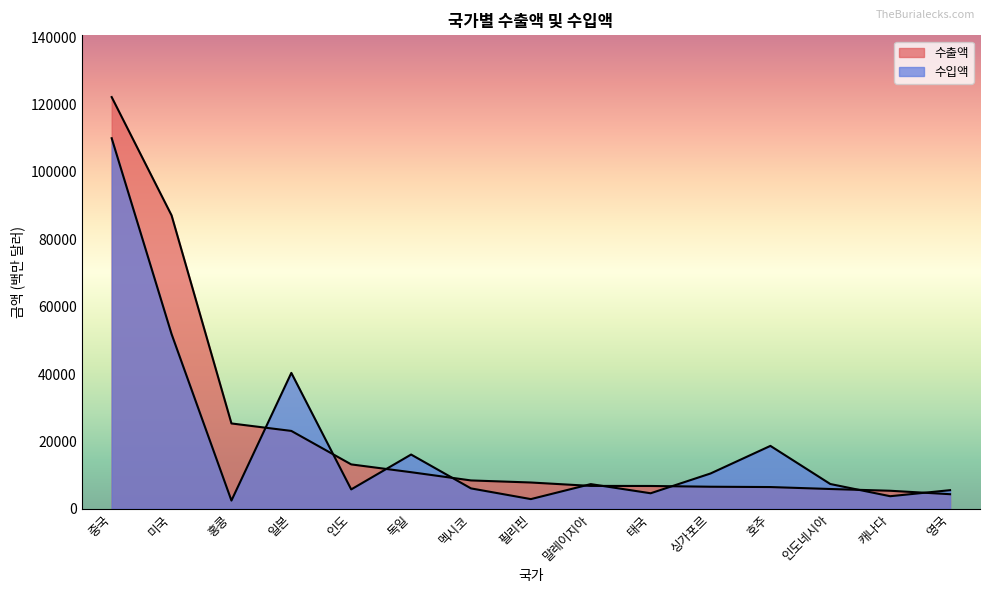

What is the difference between the second highest and second lowest values in the 수입액 series?

49010